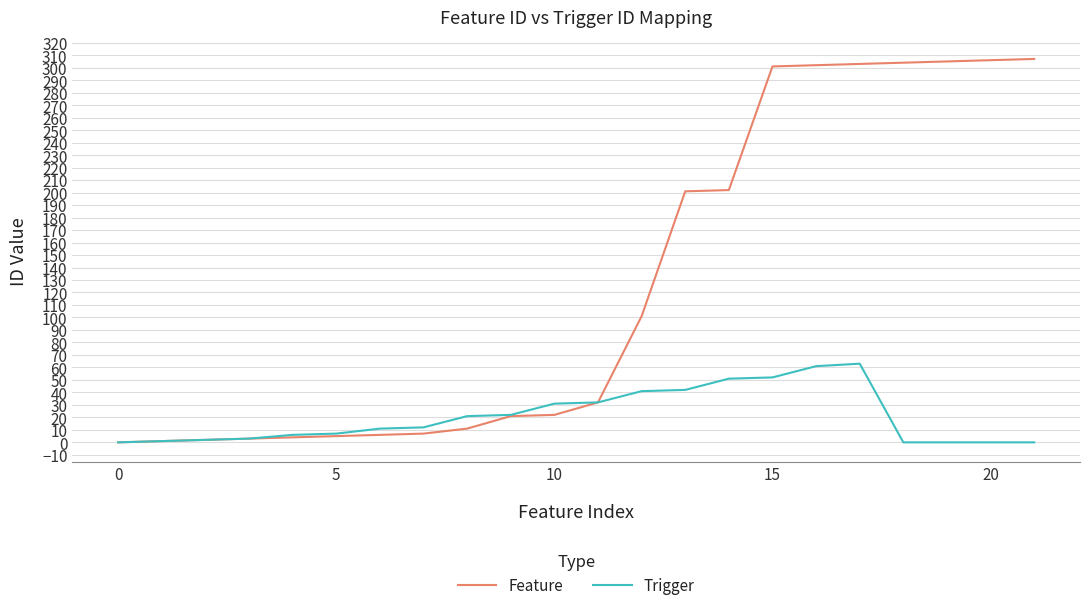

Which series has the largest total across all categories?

Feature